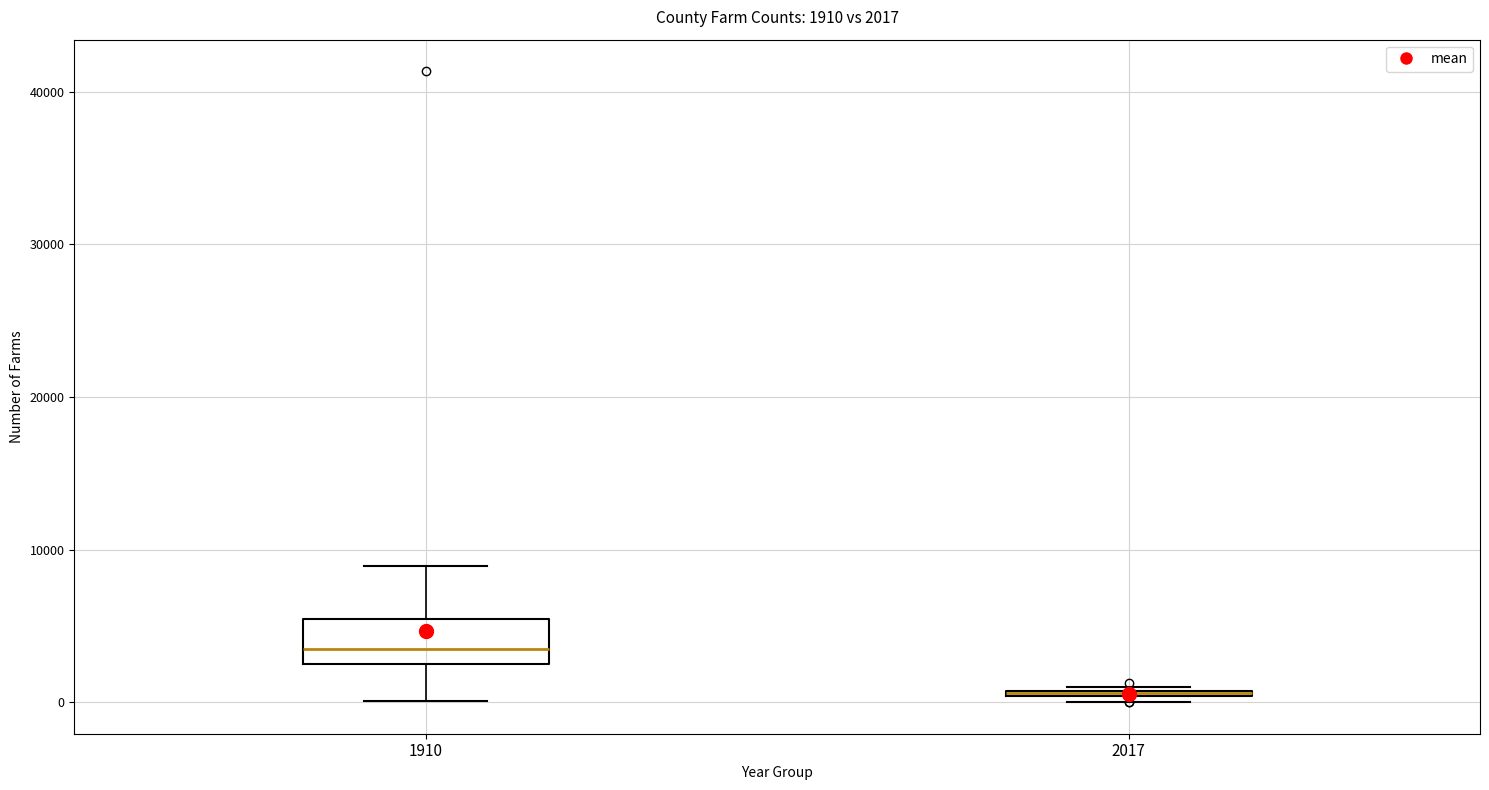

Which box is the tallest, from its lower edge to its upper edge?

1910